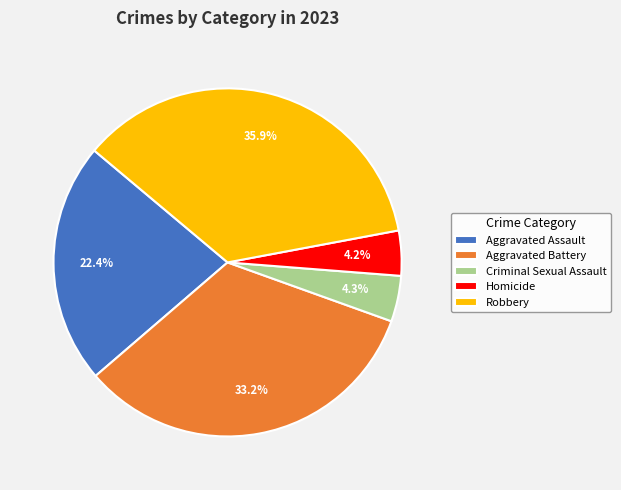

Which has a higher value, Robbery or Aggravated Assault?

Robbery